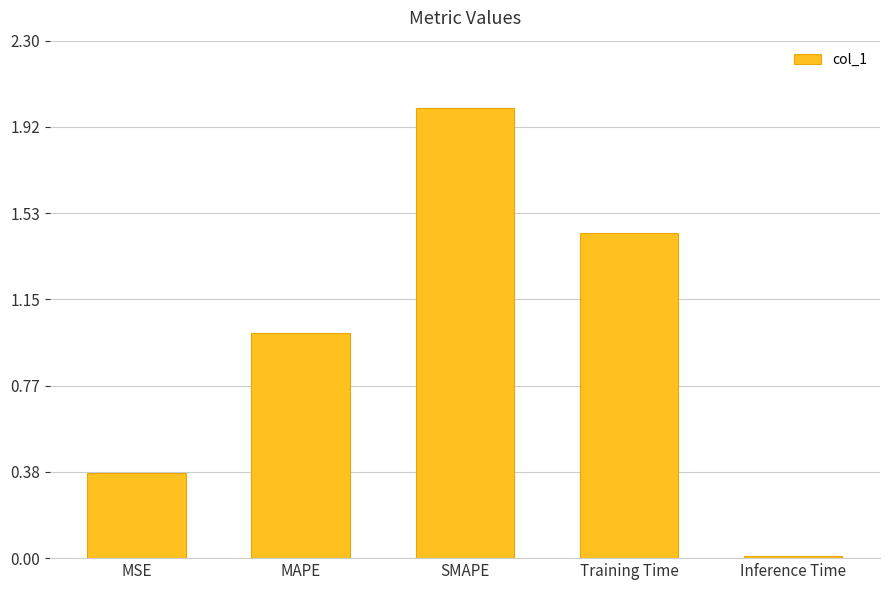

Rank the categories by value from lowest to highest.

Inference Time, MSE, MAPE, Training Time, SMAPE